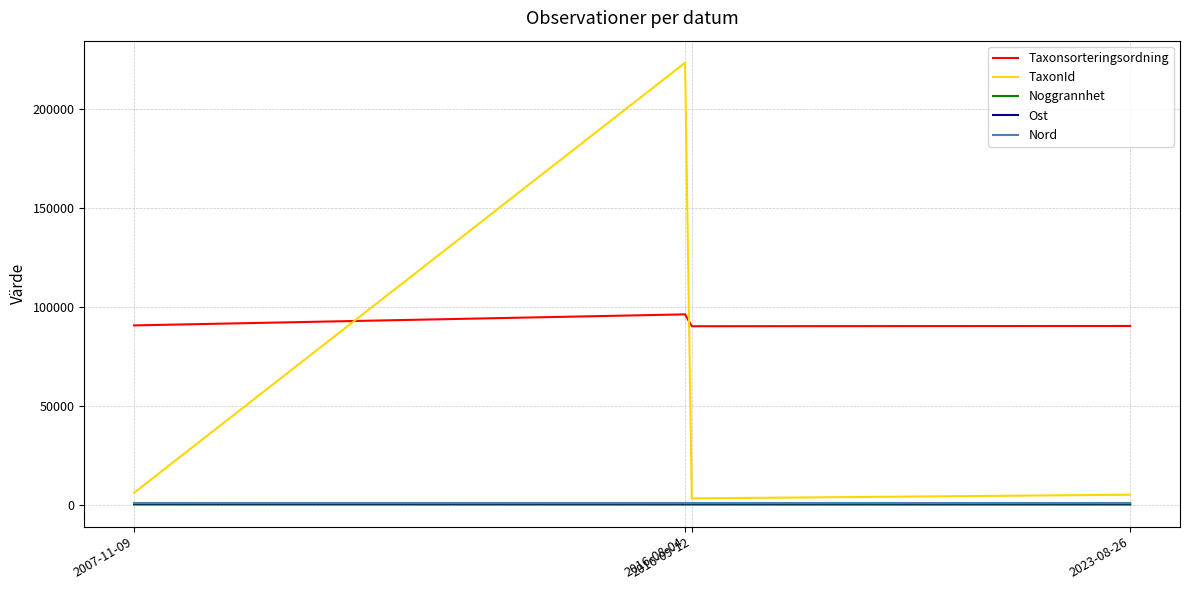

True or false: Noggrannhet and Taxonsorteringsordning cross at least once.

False